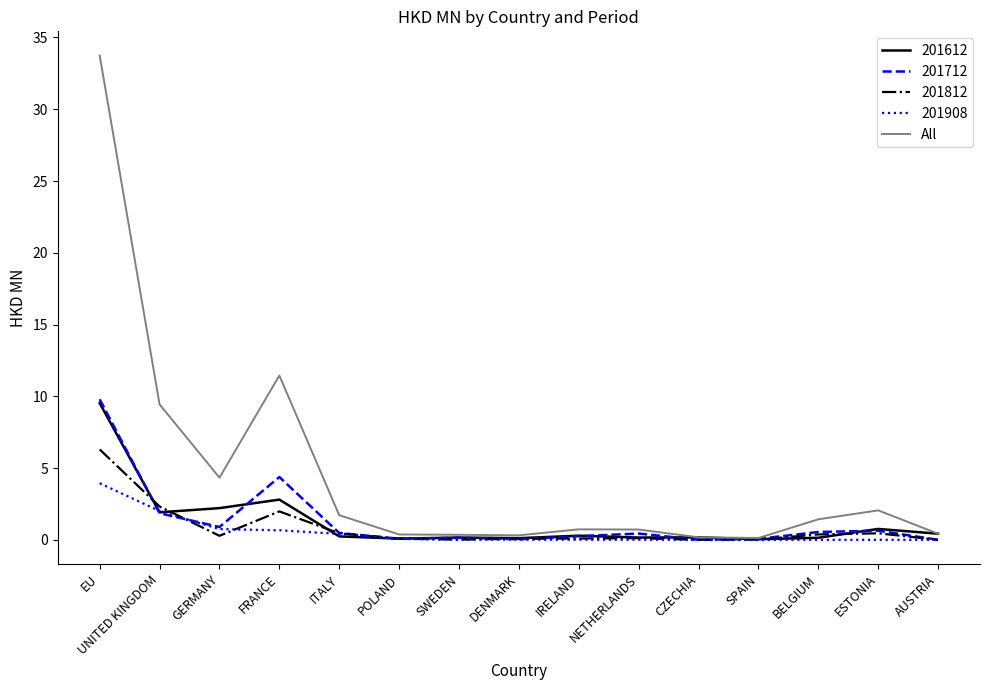

What is the greatest value displayed?

33.7